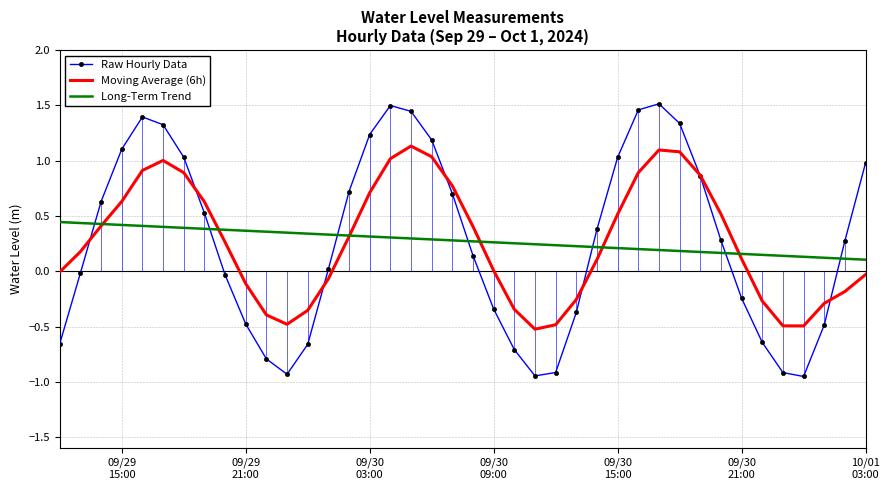

How many negative values does the Raw Hourly Data series have?

17